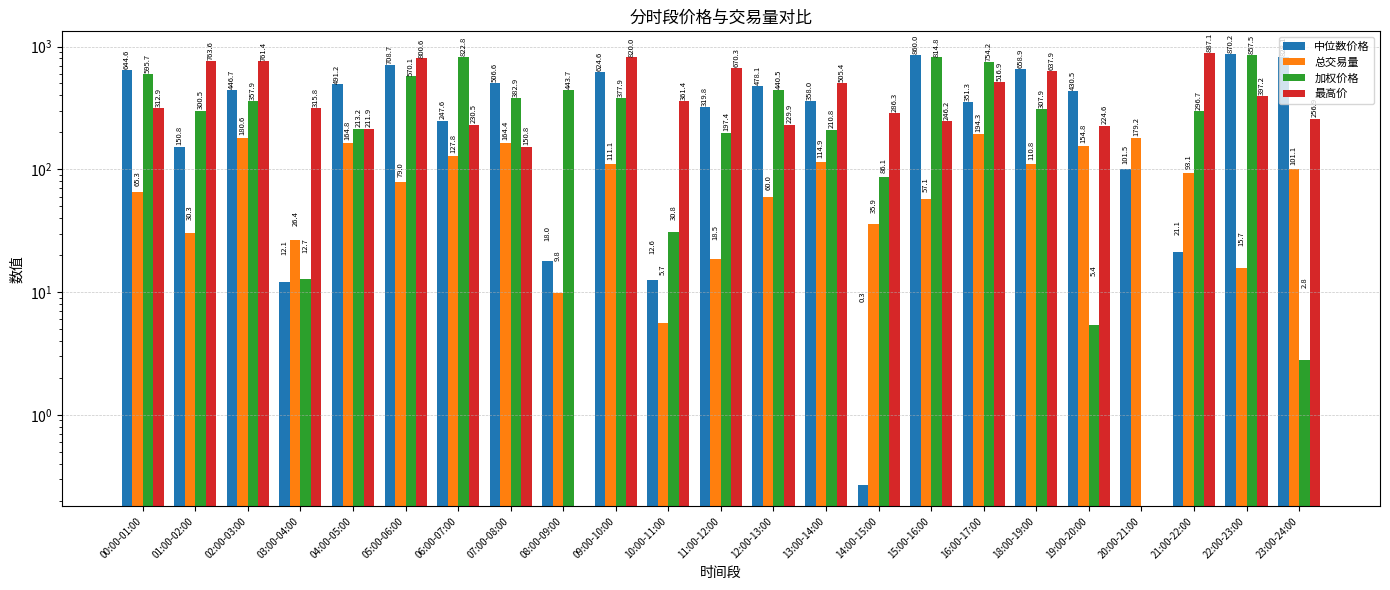

Between 02:00-03:00 and 00:00-01:00, which is larger?

00:00-01:00